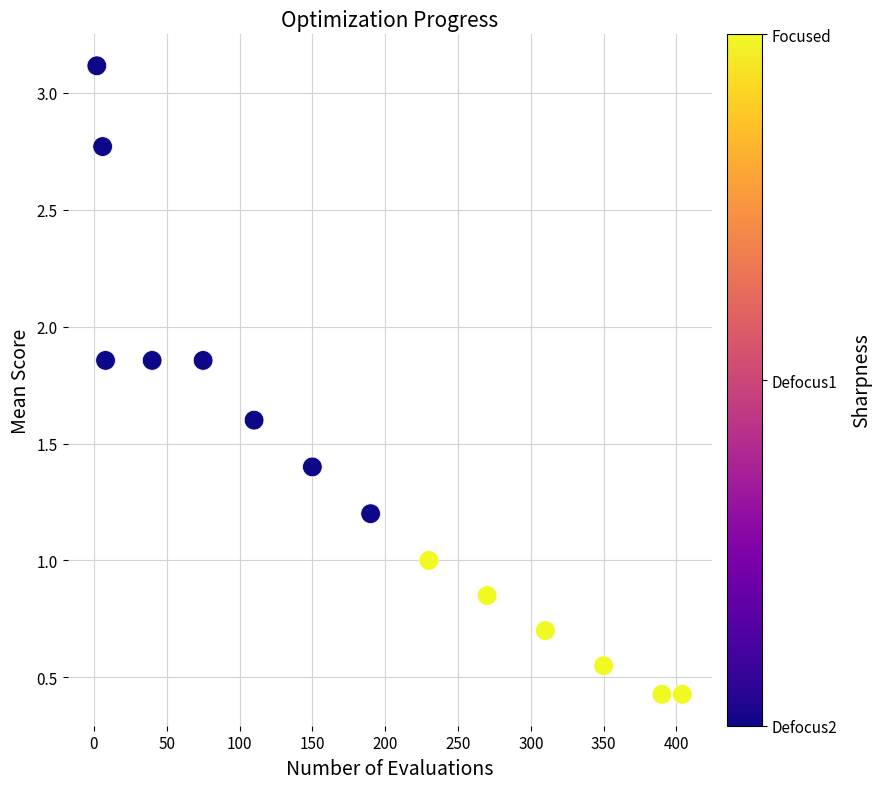

What is the range of Y values (max minus min)?

2.7